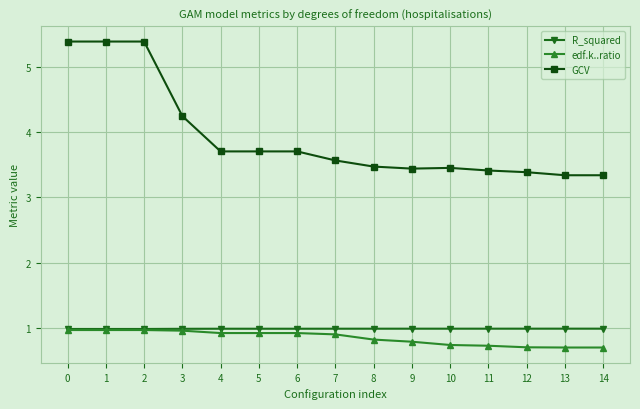

True or false: GCV has more than 0 interior local peaks.

True